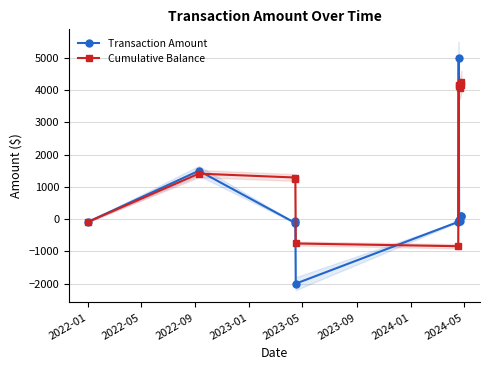

What is the average value of the Transaction Amount series?

386.8